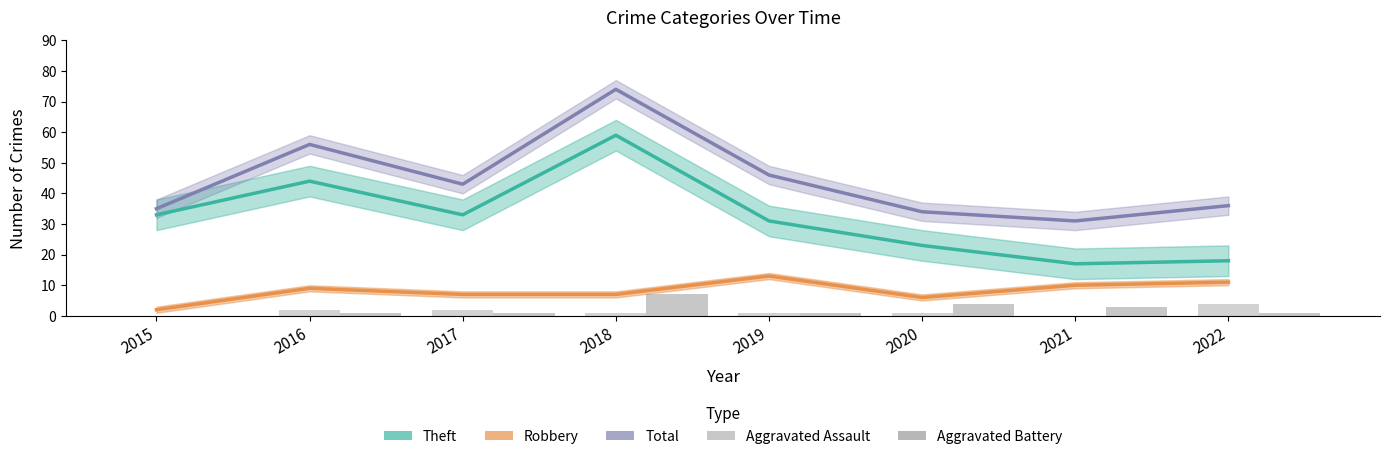

Reading left to right, list all the values displayed in this chart.

Theft: 2015=33	2016=44	2017=33	2018=59	2019=31	2020=23	2021=17	2022=18
Robbery: 2015=2	2016=9	2017=7	2018=7	2019=13	2020=6	2021=10	2022=11
Total: 2015=35	2016=56	2017=43	2018=74	2019=46	2020=34	2021=31	2022=36
Aggravated Assault: 2015=0	2016=2	2017=2	2018=1	2019=1	2020=1	2021=0	2022=4
Aggravated Battery: 2015=0	2016=1	2017=1	2018=7	2019=1	2020=4	2021=3	2022=1